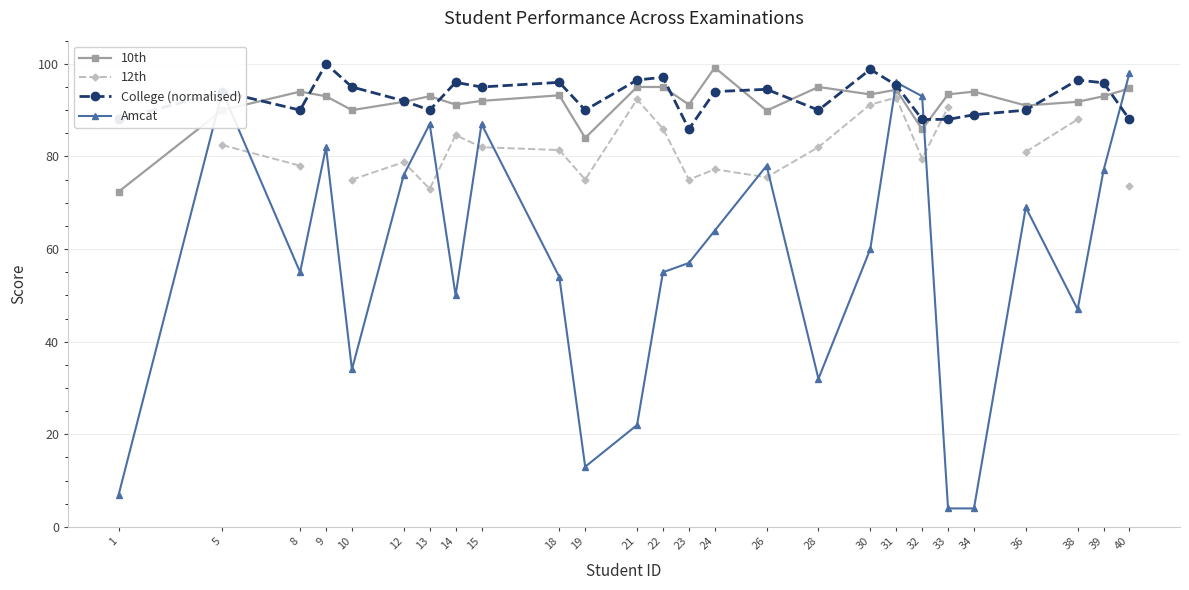

True or false: Amcat has a value of 11.2 at 22.

False